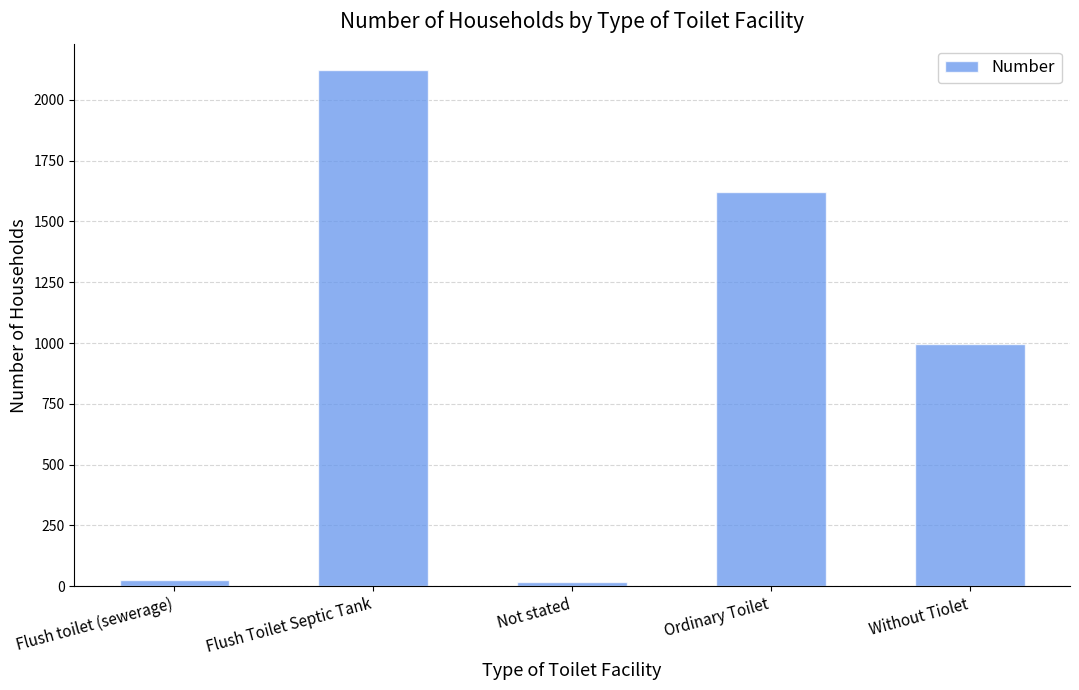

How many distinct data groups are displayed?

1